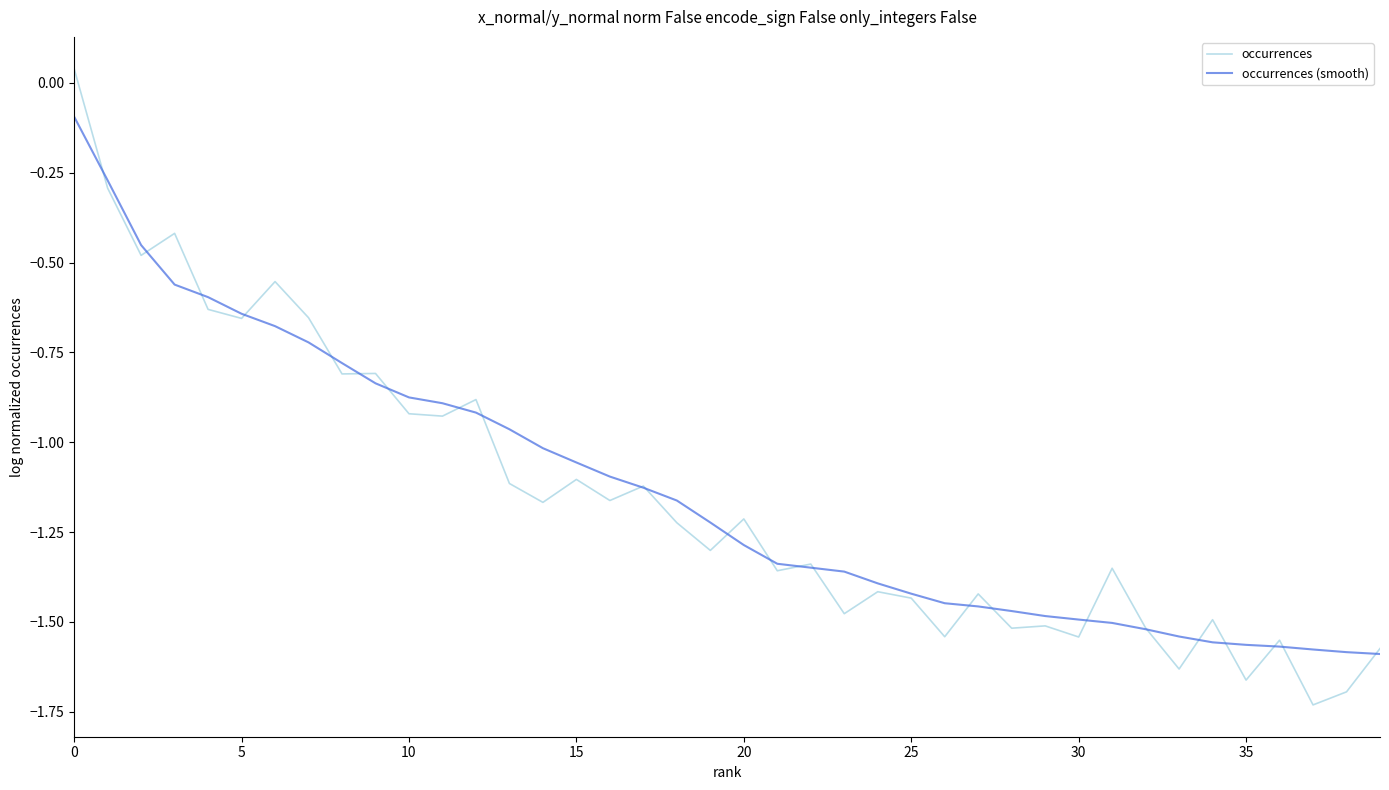

Rank the series by their maximum value, from lowest to highest.

occurrences (smooth), occurrences